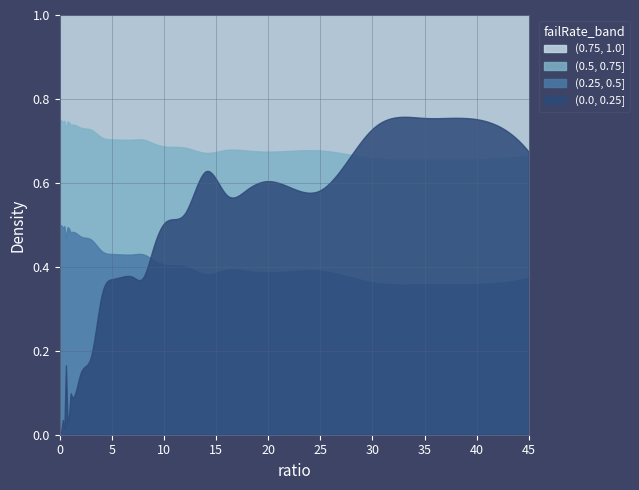

At which category does failRate reach its first local peak?

2